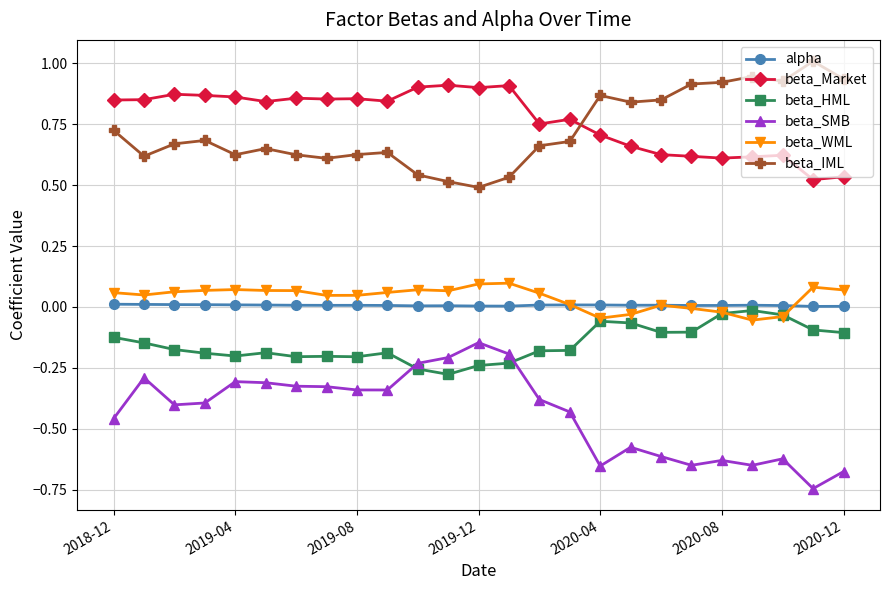

Is this an area chart (filled region under the line)?

No